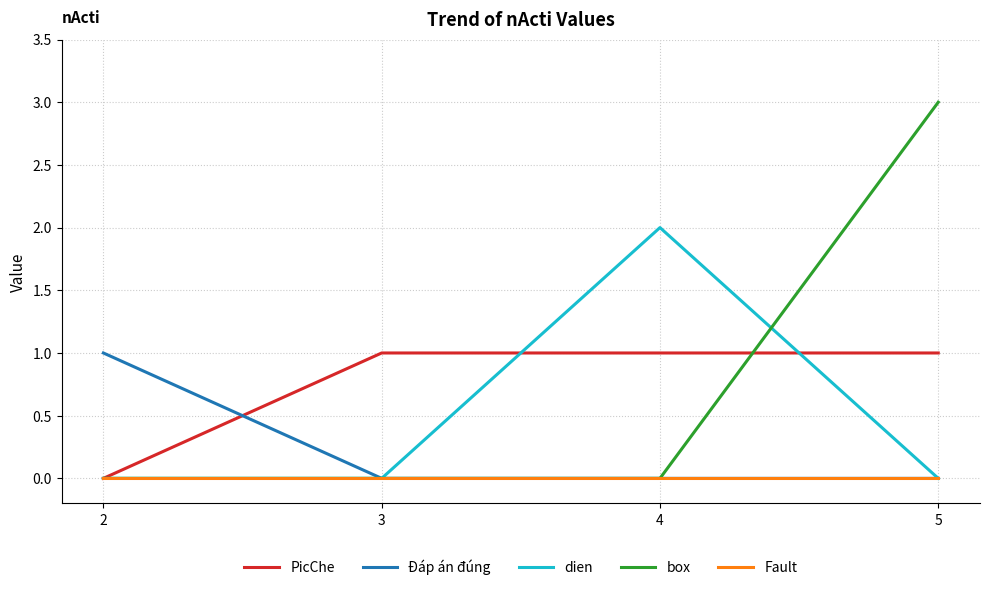

What is the approximate value of PicChe at 4?

1